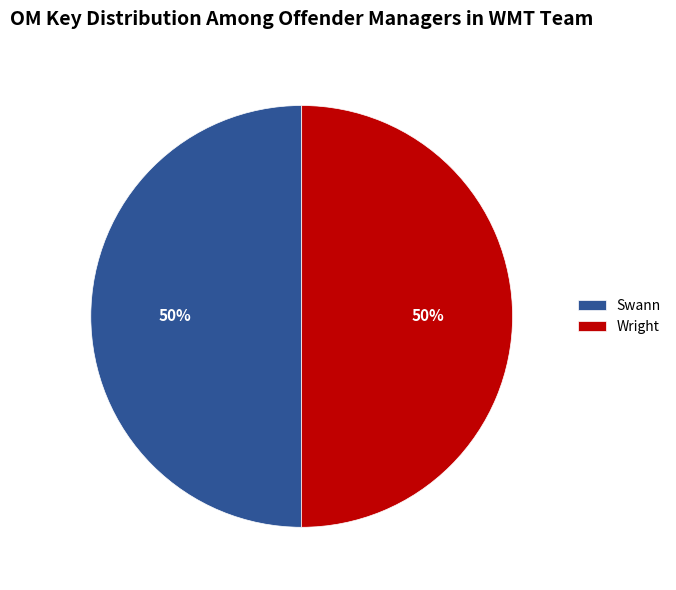

Count the number of slices in the pie.

2